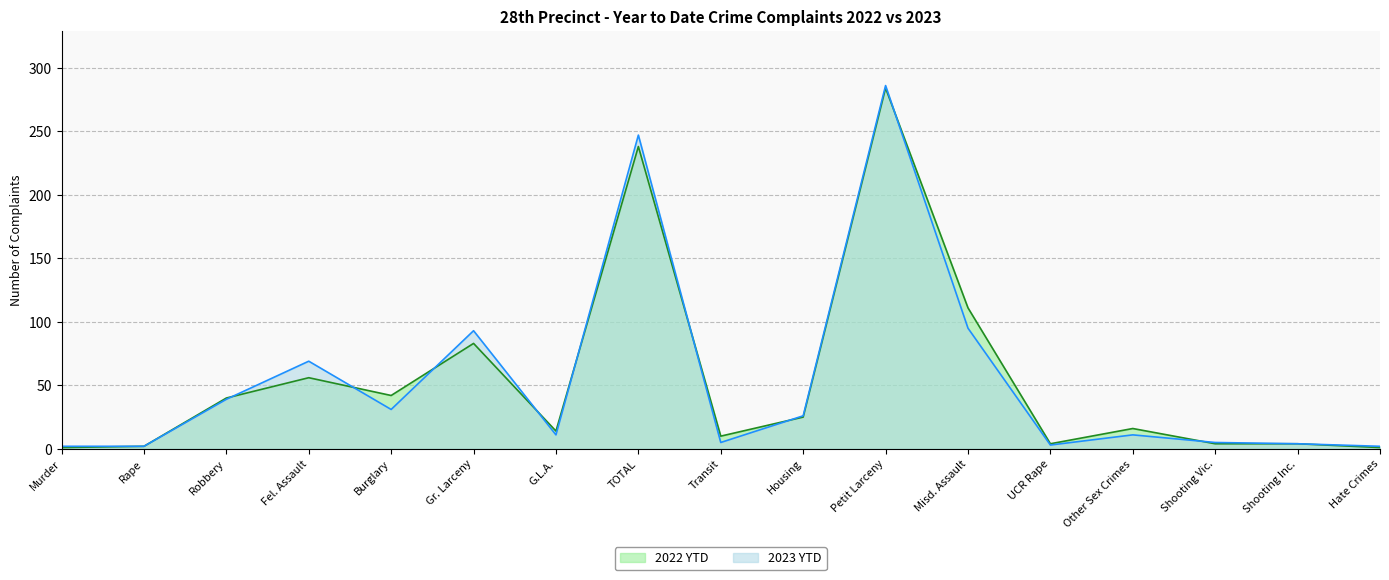

At which category is the sum across all series the highest?

Petit Larceny